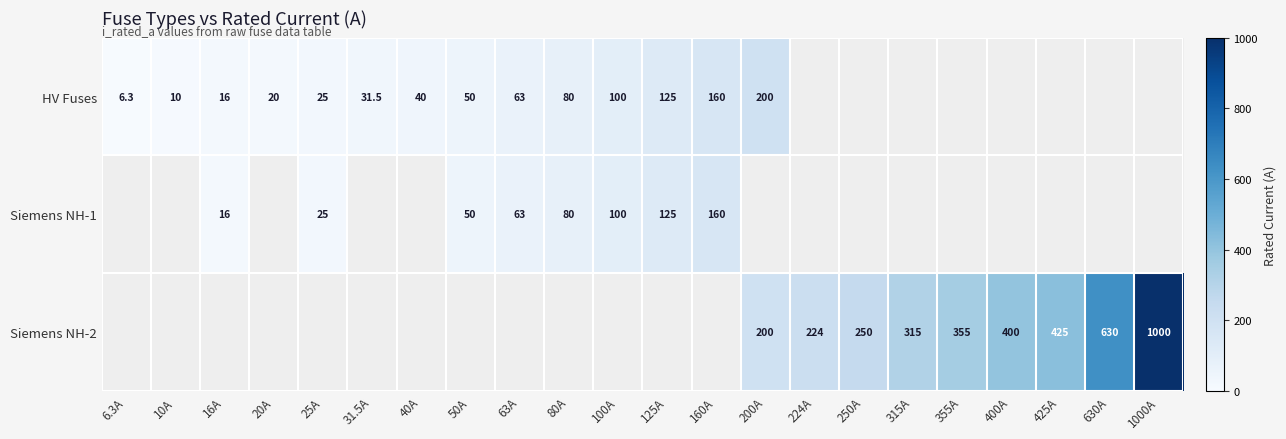

Is it true that HV Fuses equals 112.5 at 80A?

False